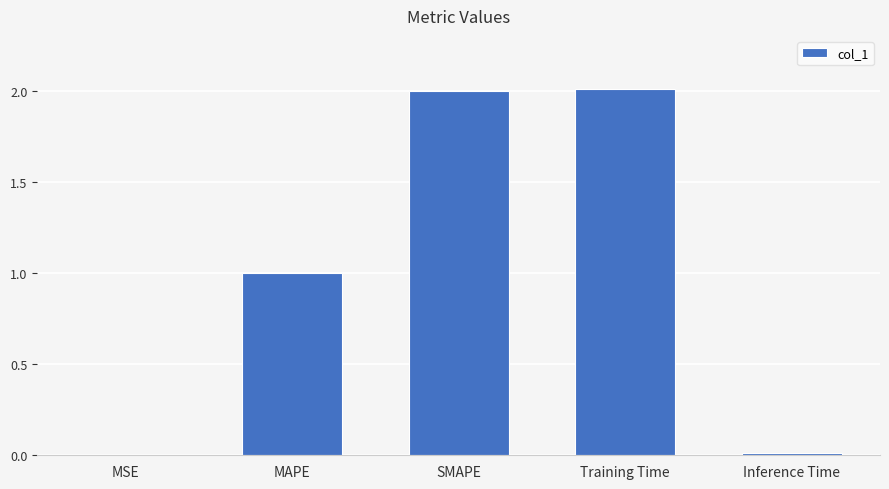

Is it true that the value at SMAPE is 1.0?

False